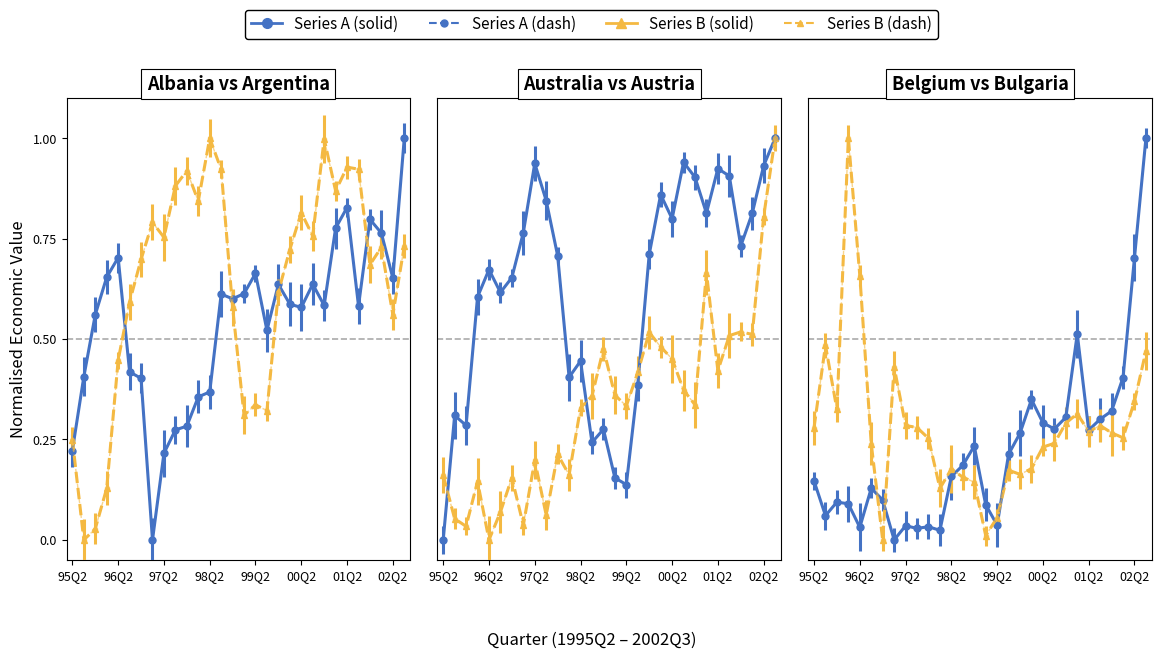

List the series in order of their peak value, highest first.

Albania, Argentina, Australia, Austria, Belgium, Bulgaria